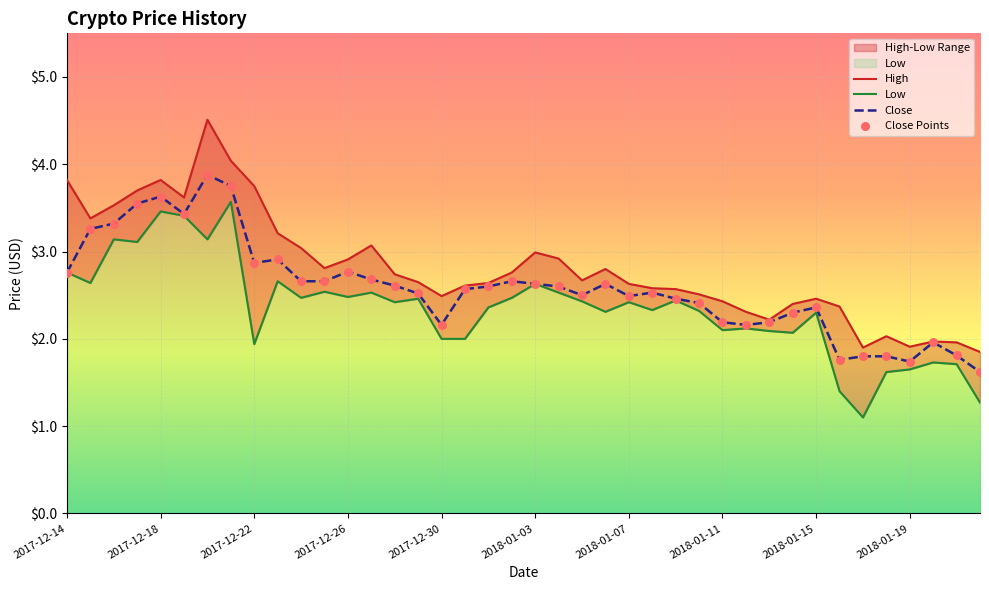

What is the total value across all series at 2017-12-21?

11.4